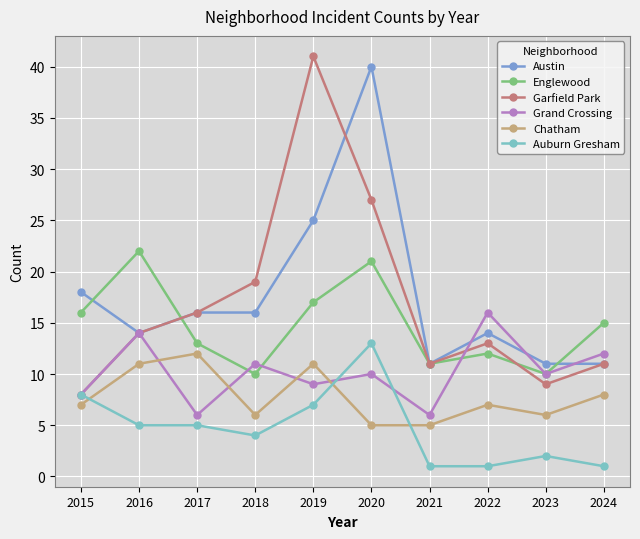

How many lines are shown in the chart?

6